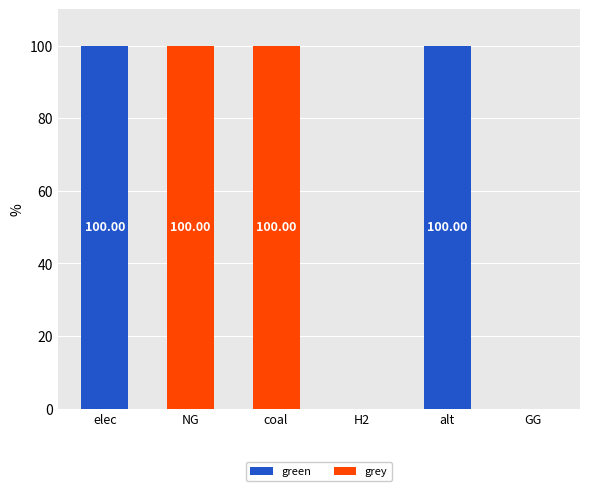

Does the chart contain stacked bars?

Yes